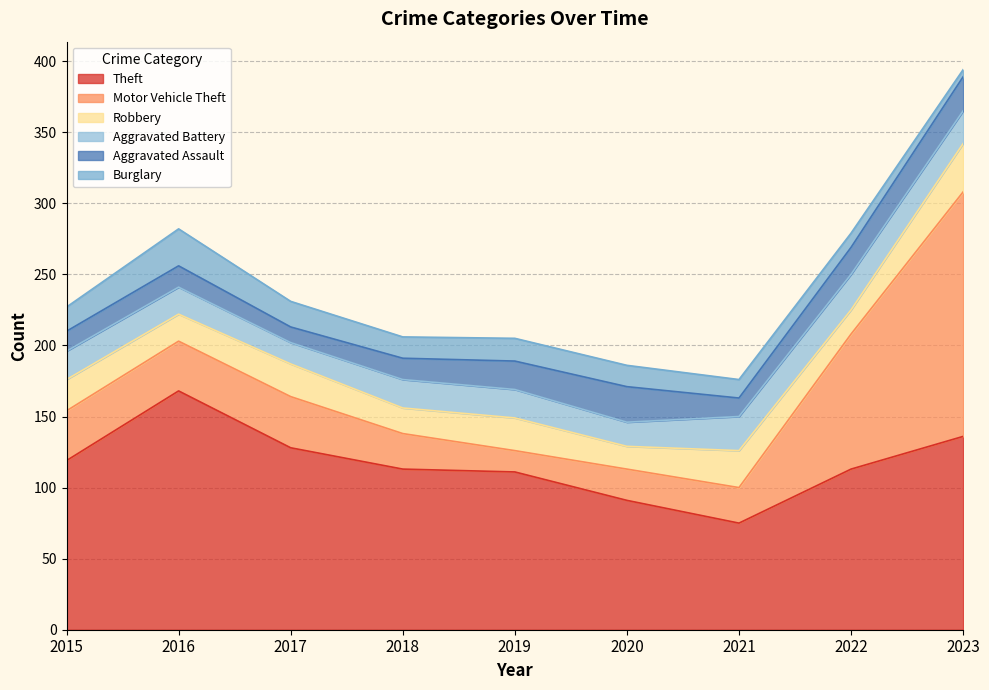

How many interior local peaks does the Aggravated Battery series have?

1